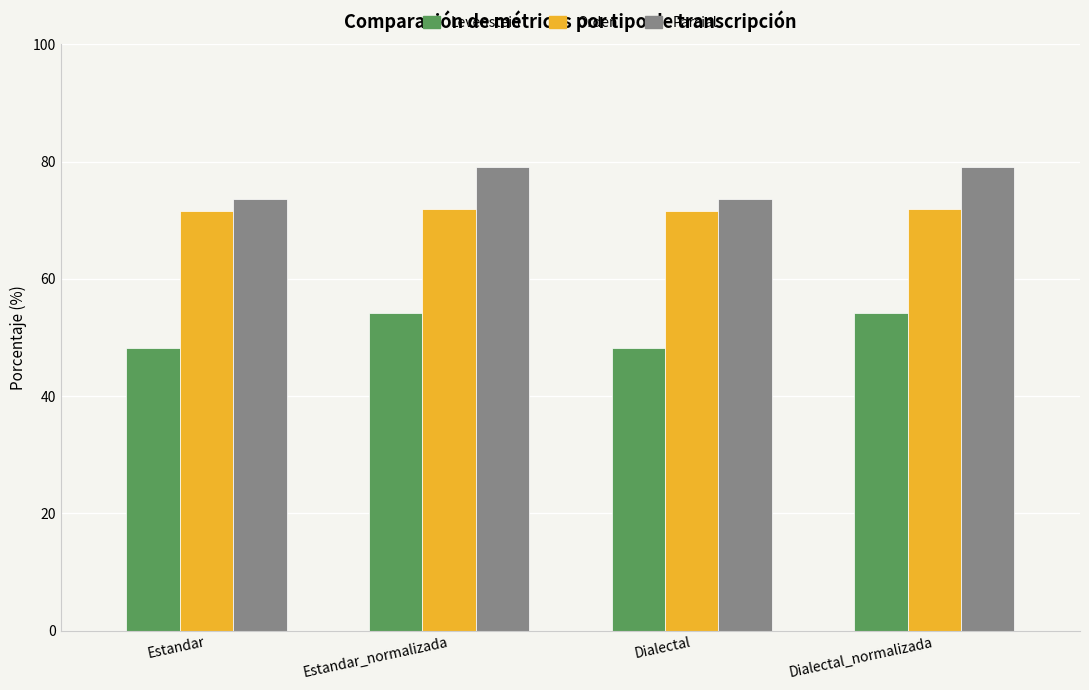

What is the sum of the Levenstein values at Dialectal and Estandar_normalizada?

102.4